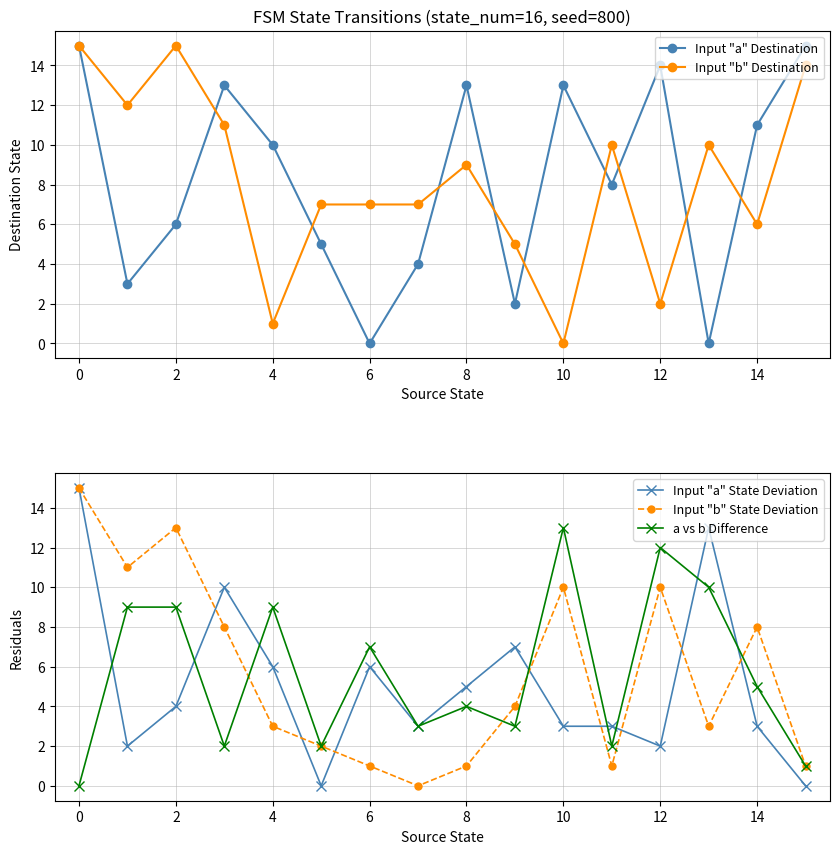

Is the value of Input "a" State Deviation at 8 greater than the value of Input "b" State Deviation at 2?

No